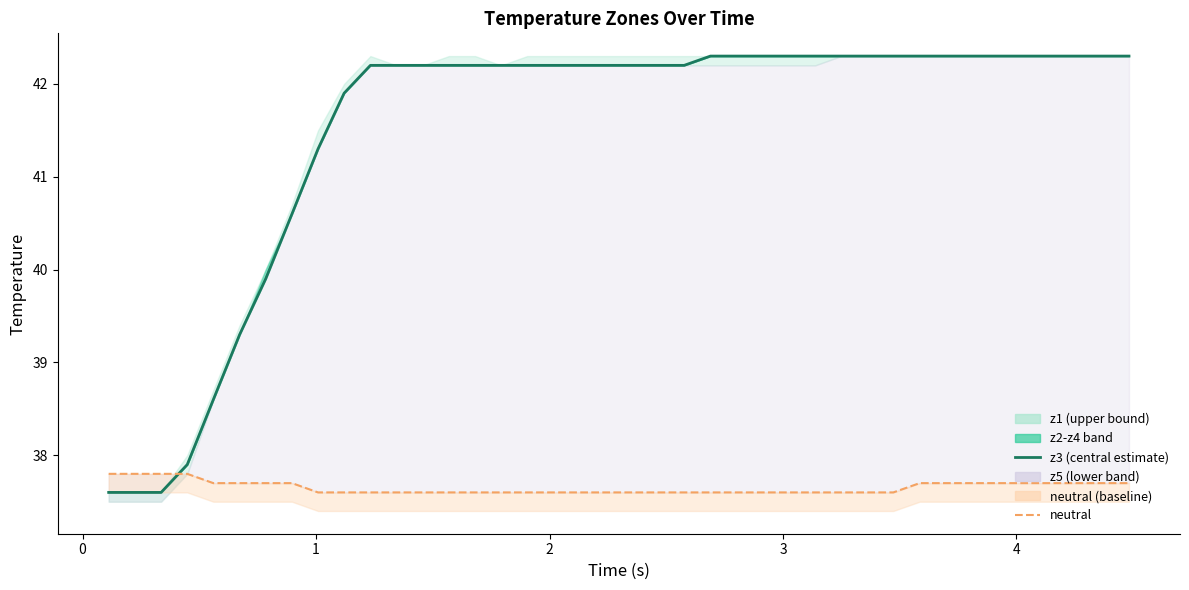

What is the smallest value displayed?

37.6